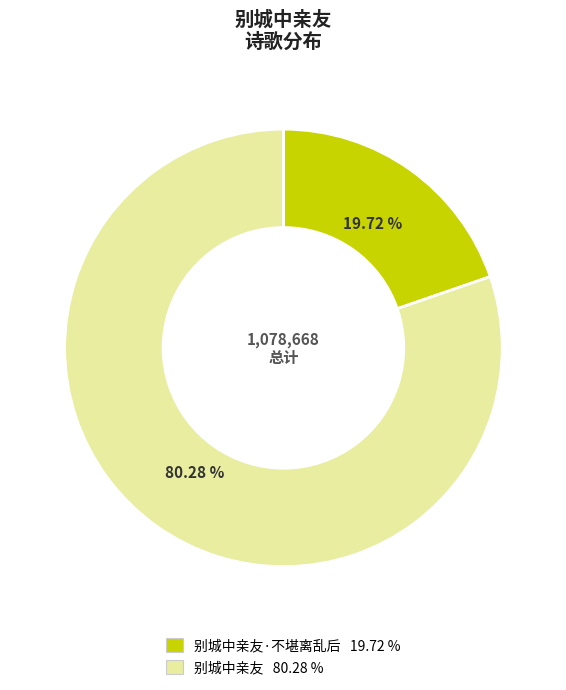

To the nearest percent, what is the average slice percentage?

50%